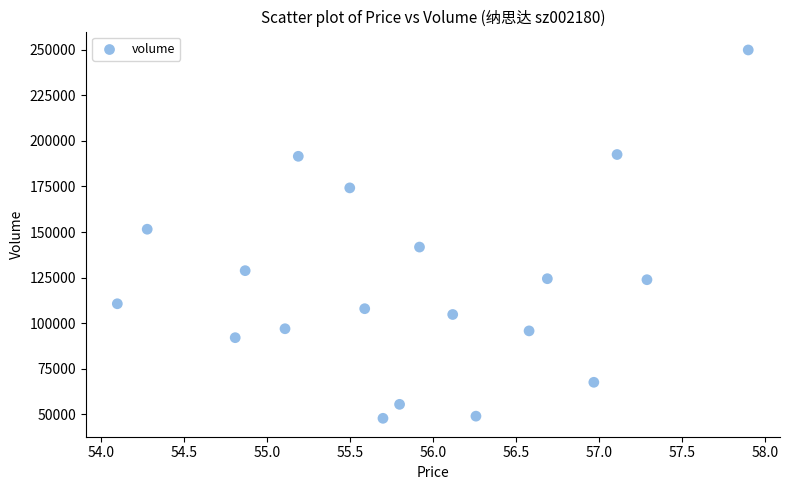

What is the range of Y values (max minus min)?

202206